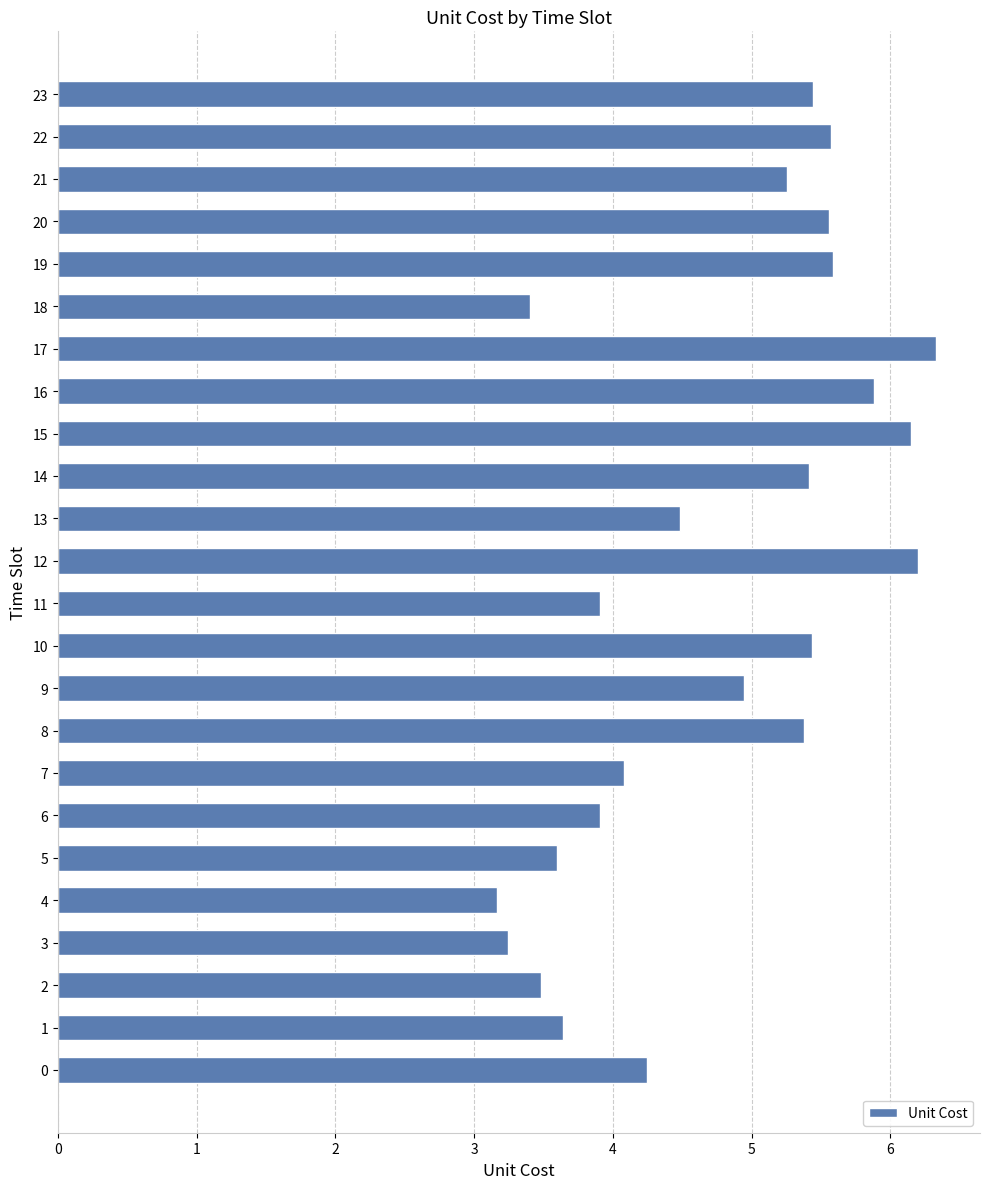

Approximately how many times larger is the value at 20 compared to 12?

0.9